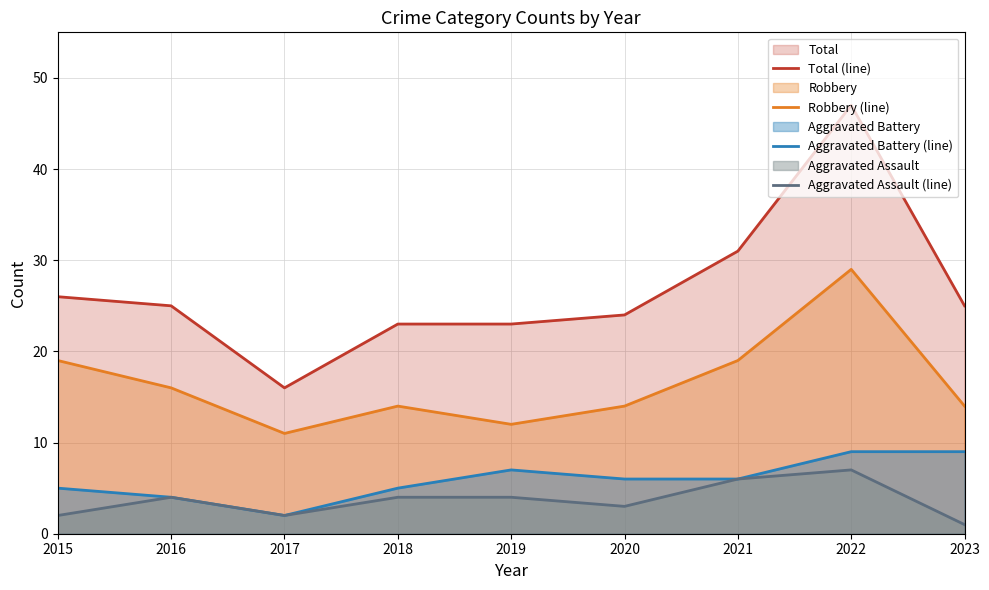

Which has a higher value, 2018 or 2020?

2020